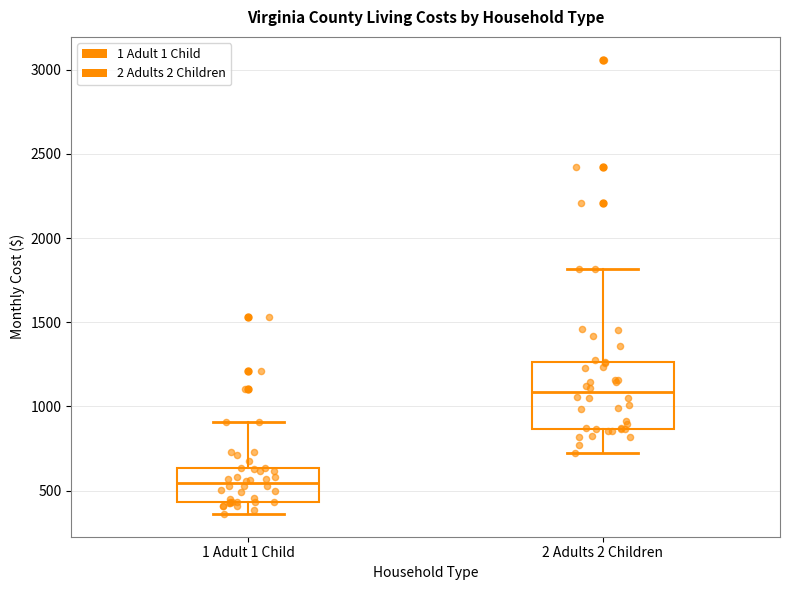

Reading left to right, read every box against the y-axis: the position of its median line, the range the box covers, and the ends of its whiskers. The values are not printed on the chart, so give them approximately, as read against the axis.

1 Adult 1 Child: median 550, box 450 to 650, whiskers 350 to 900
2 Adults 2 Children: median 1100, box 850 to 1250, whiskers 700 to 1800